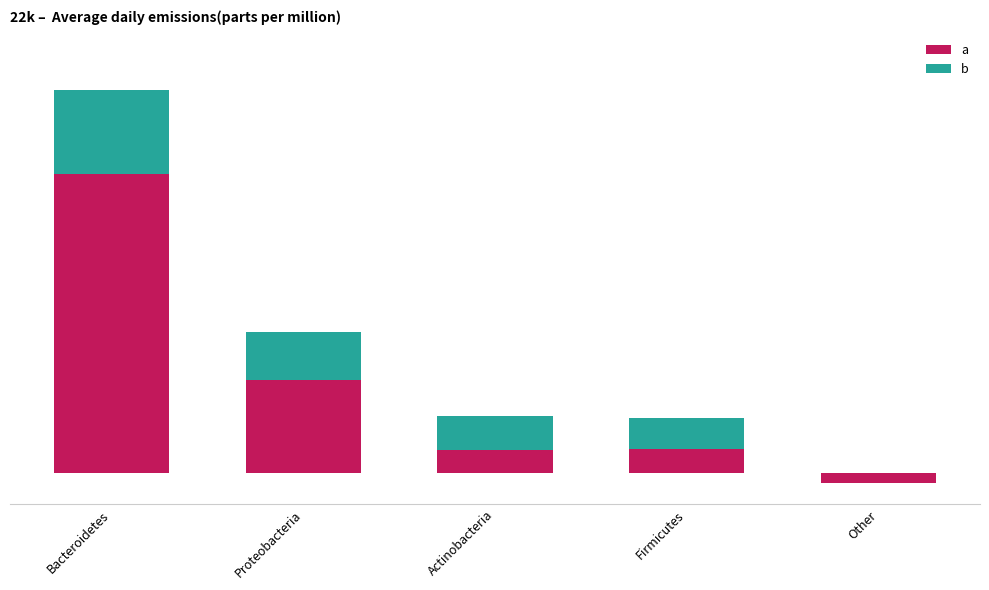

What is the value of the a bar at the 2nd from the left?

8.8